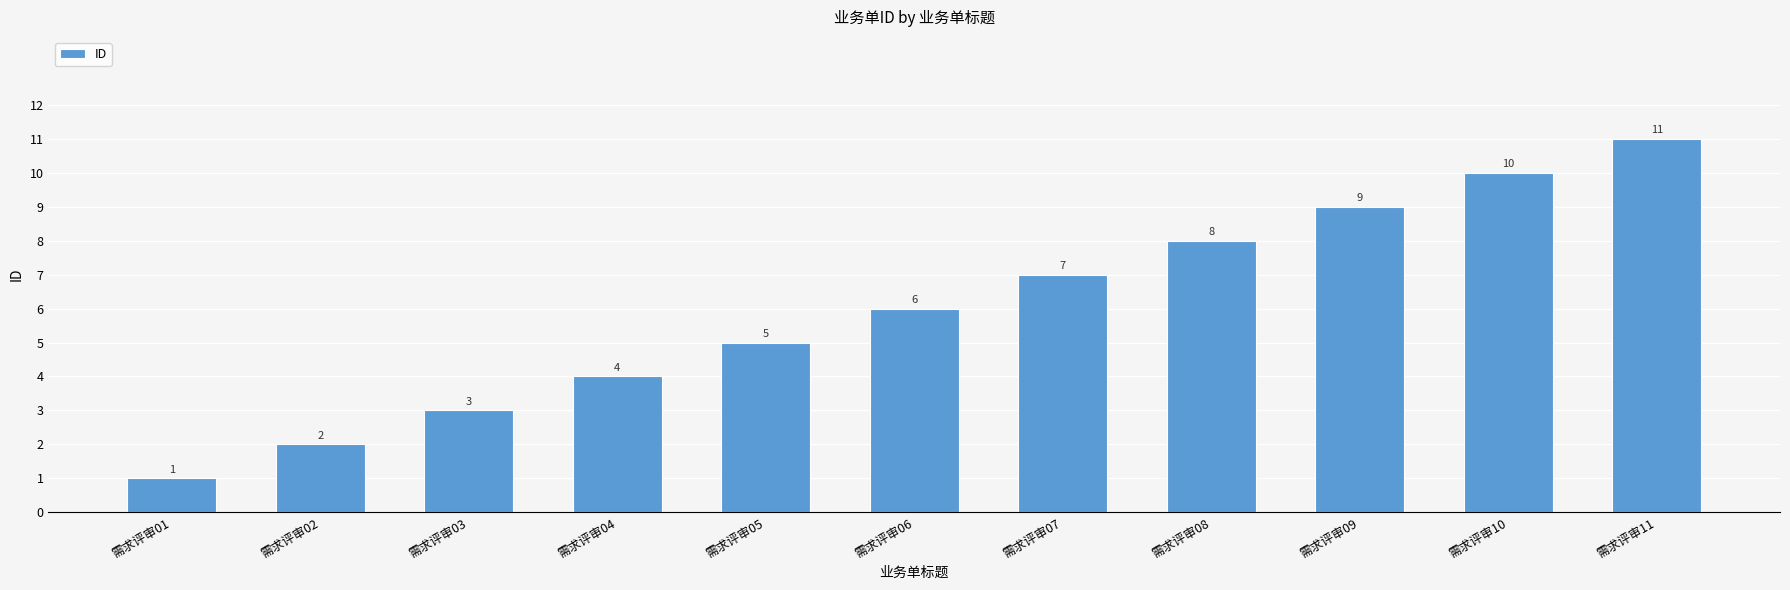

What is the difference between the maximum and minimum values?

10